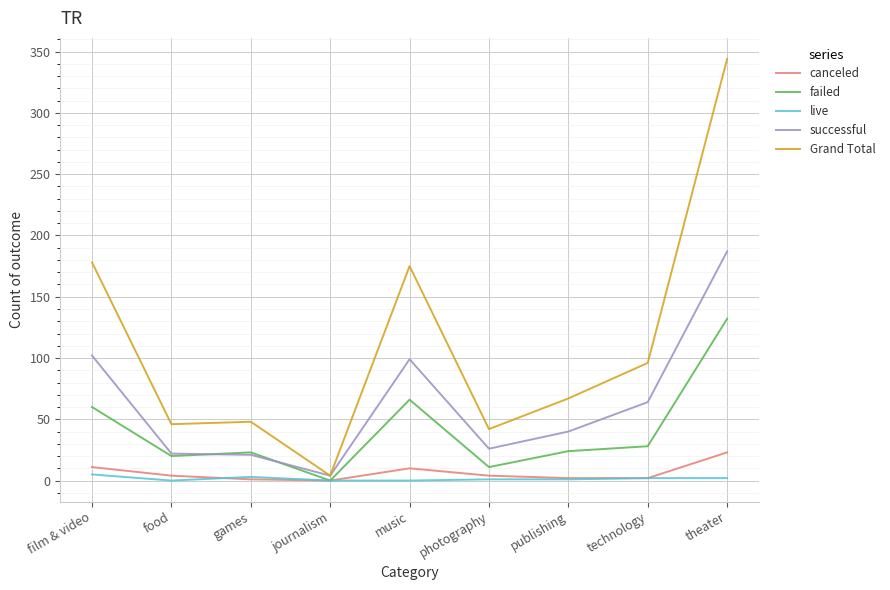

What is the maximum value for canceled?

23